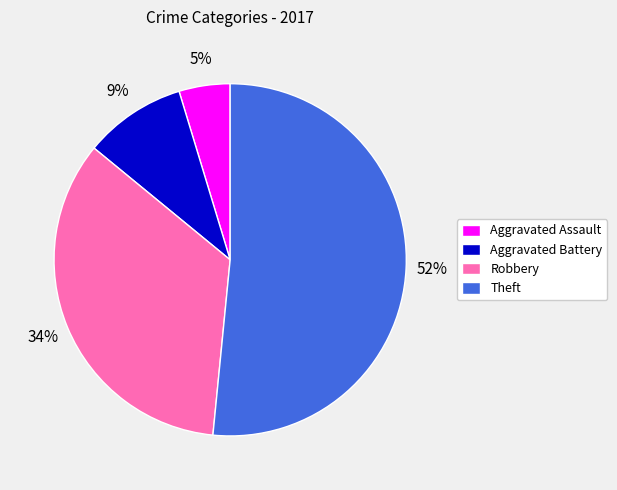

Does Theft account for over 50% of the chart?

Yes